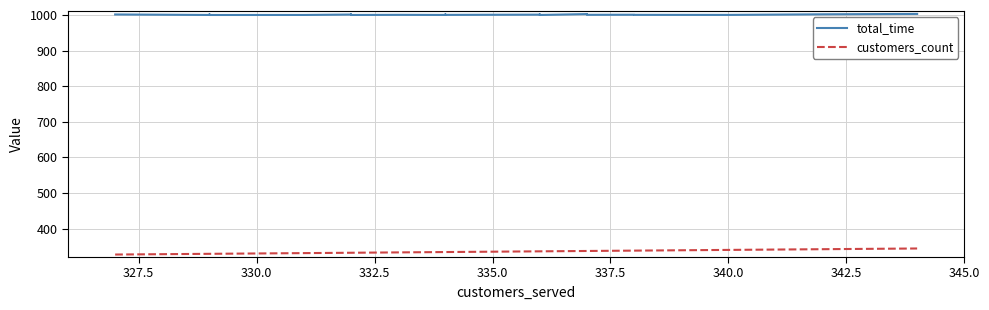

What is the minimum value shown in the chart?

327.0